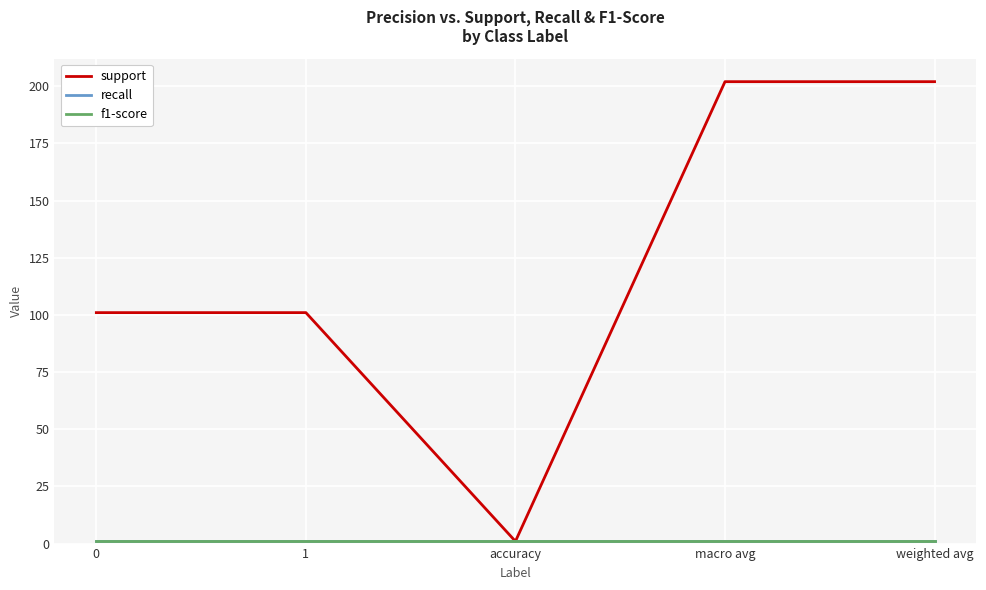

What is the approximate value of f1-score at 0?

1